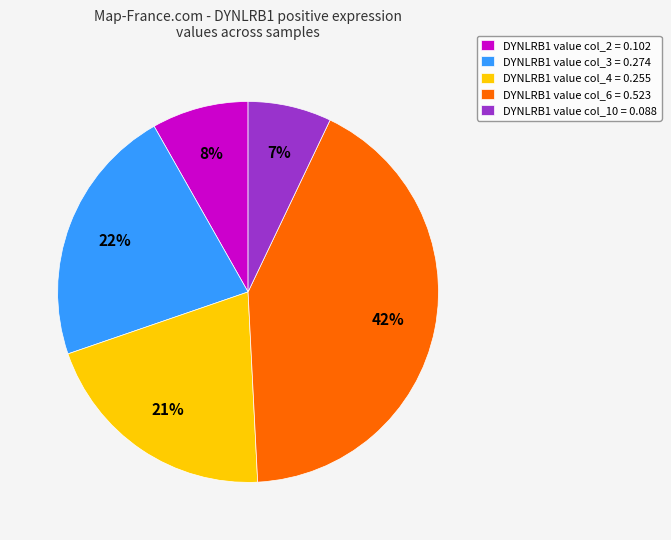

Which slice is the largest?

DYNLRB1 value col_6 = 0.523